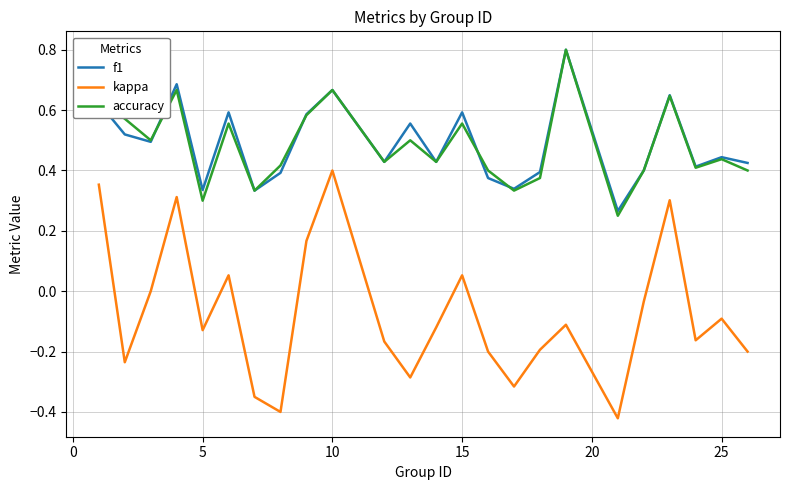

Which series has the largest range (max minus min)?

kappa